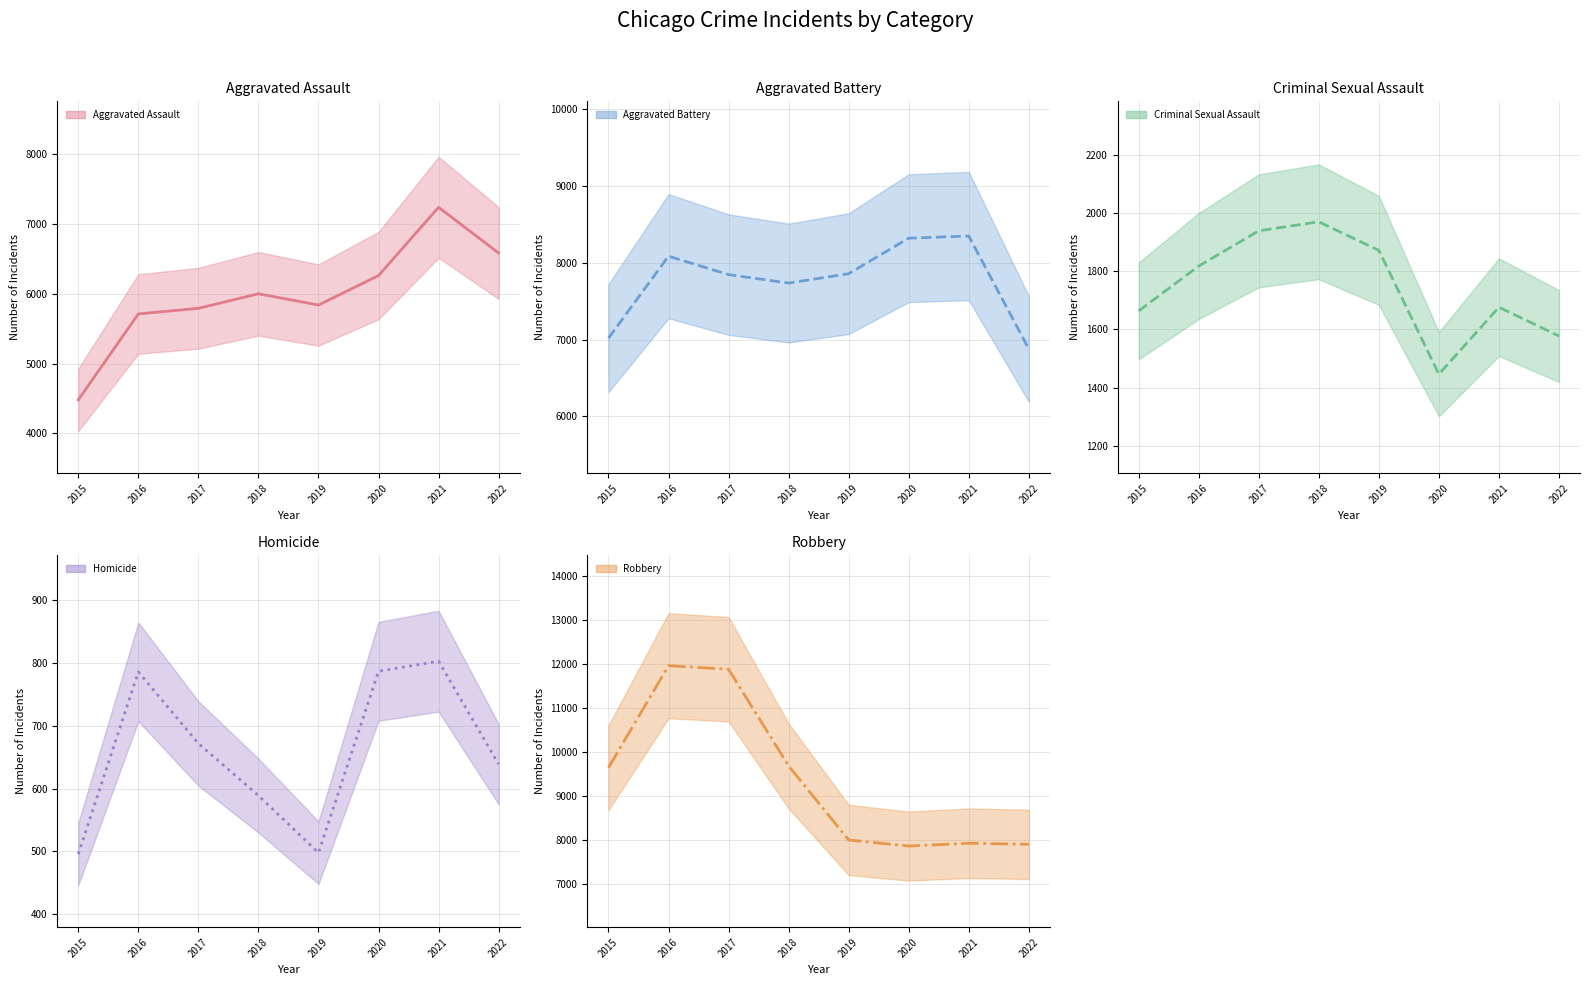

Which series has the largest total across all categories?

Robbery